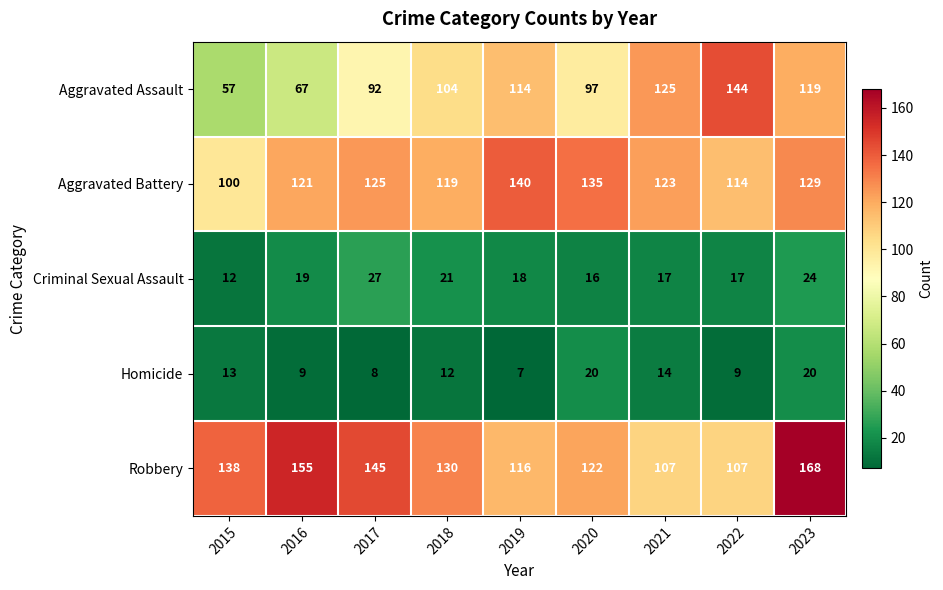

The value of Aggravated Battery at 2017 is 125. True or false?

True